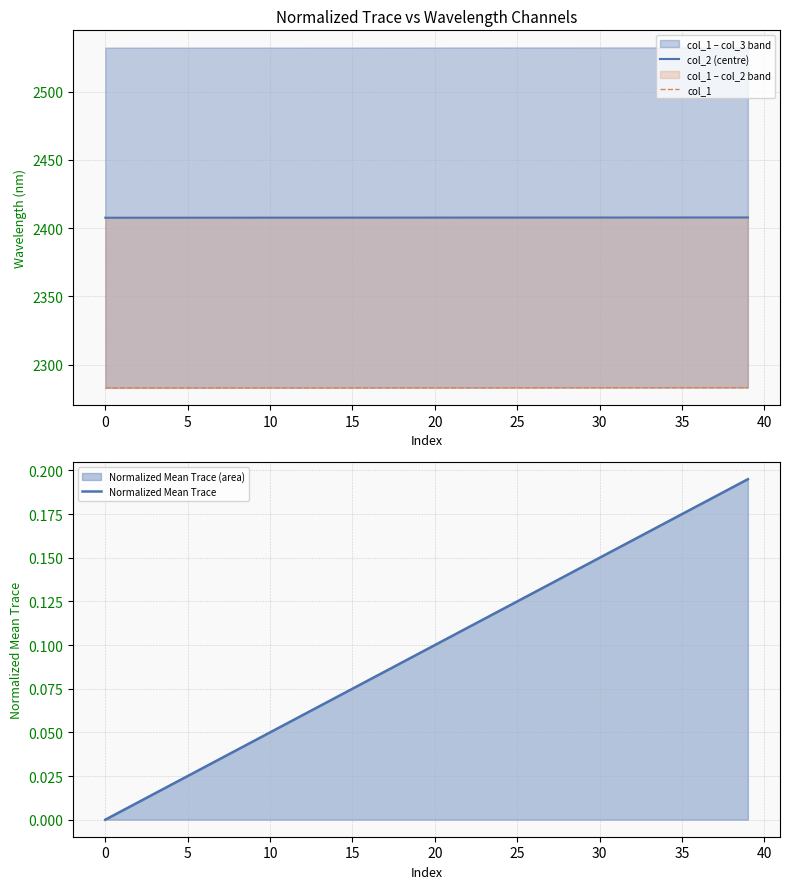

True or false: col_2 (centre) and col_1 intersect in this chart.

False